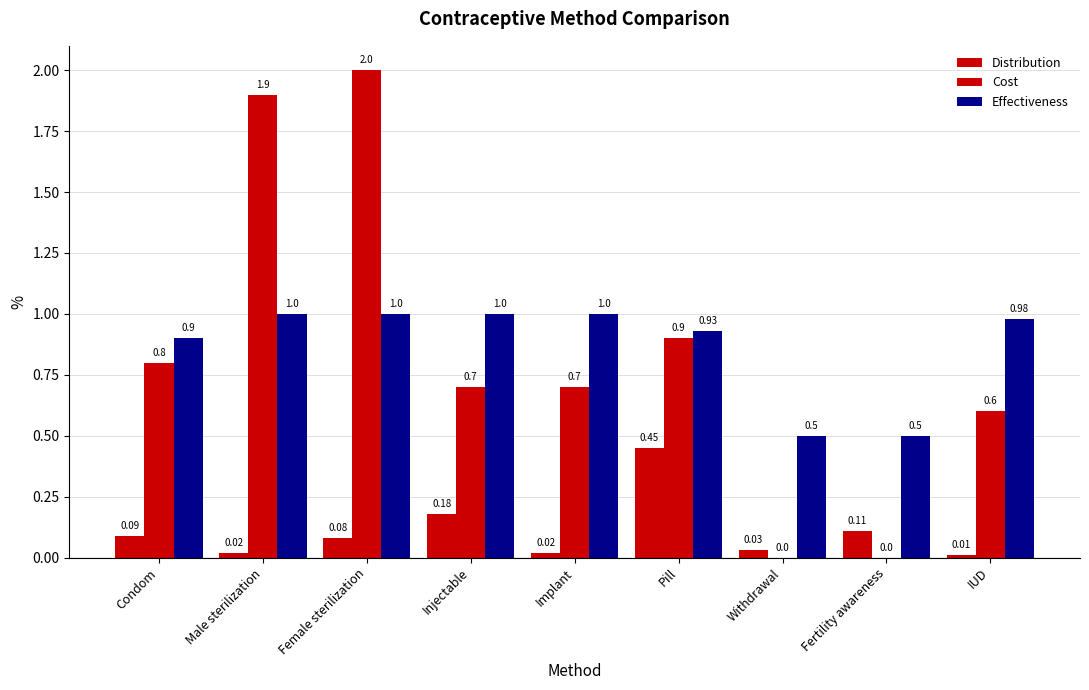

Which series has the widest spread of values?

Cost